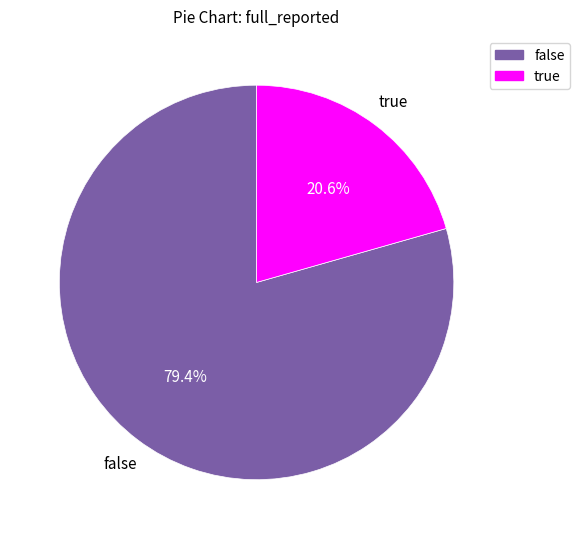

True or false: true accounts for 21% of the total.

True